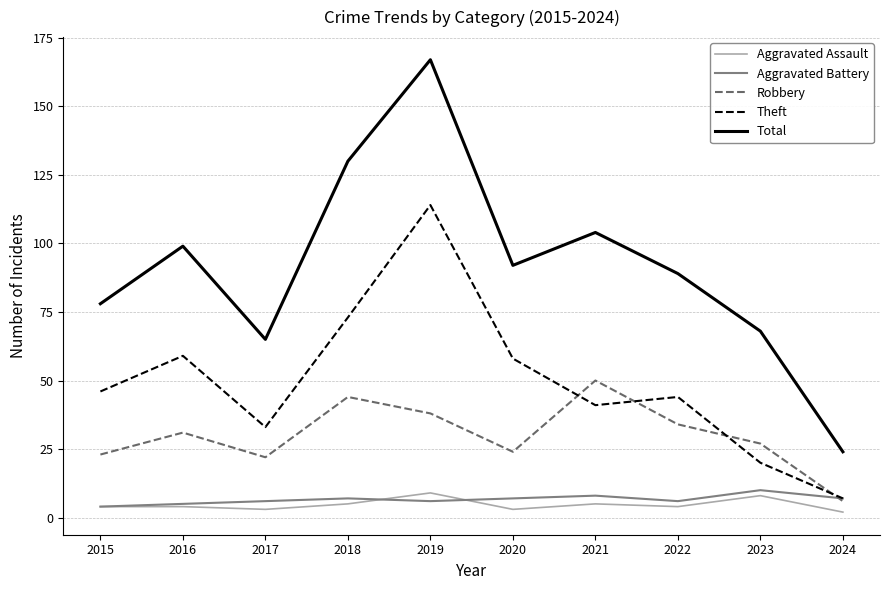

What value does the Aggravated Assault series have at 2022?

4